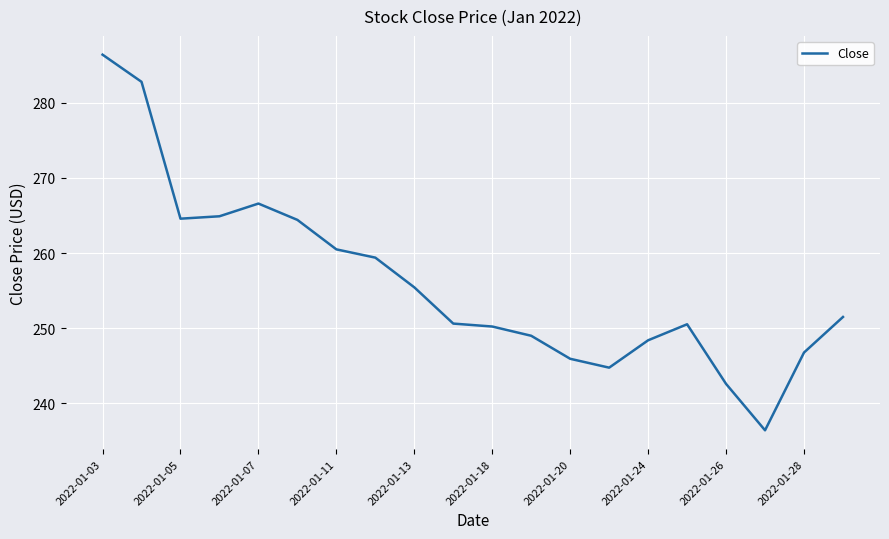

What is the greatest value displayed?

286.4